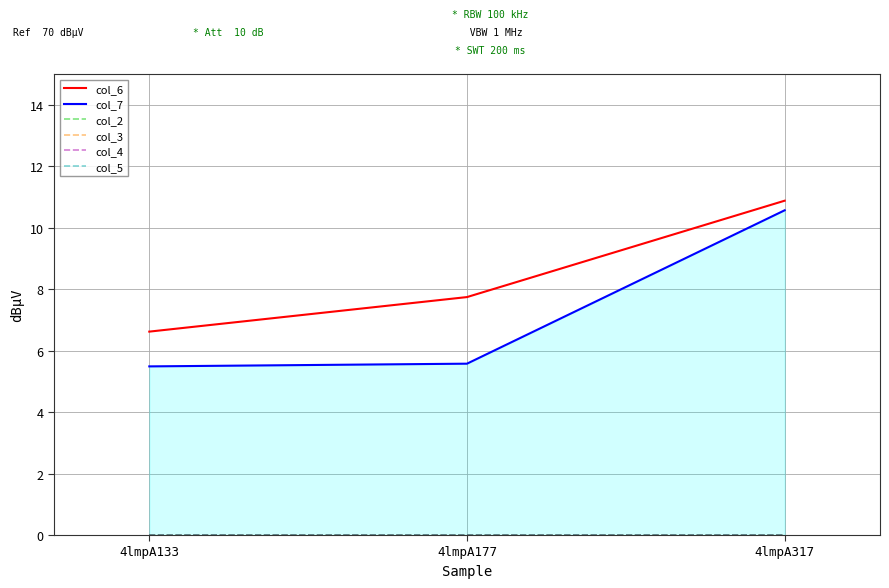

Between 4lmpA133 and 4lmpA317, which is larger?

4lmpA317